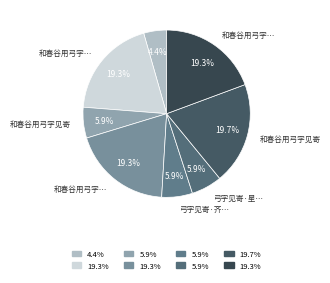

How many segments does this pie chart have?

8